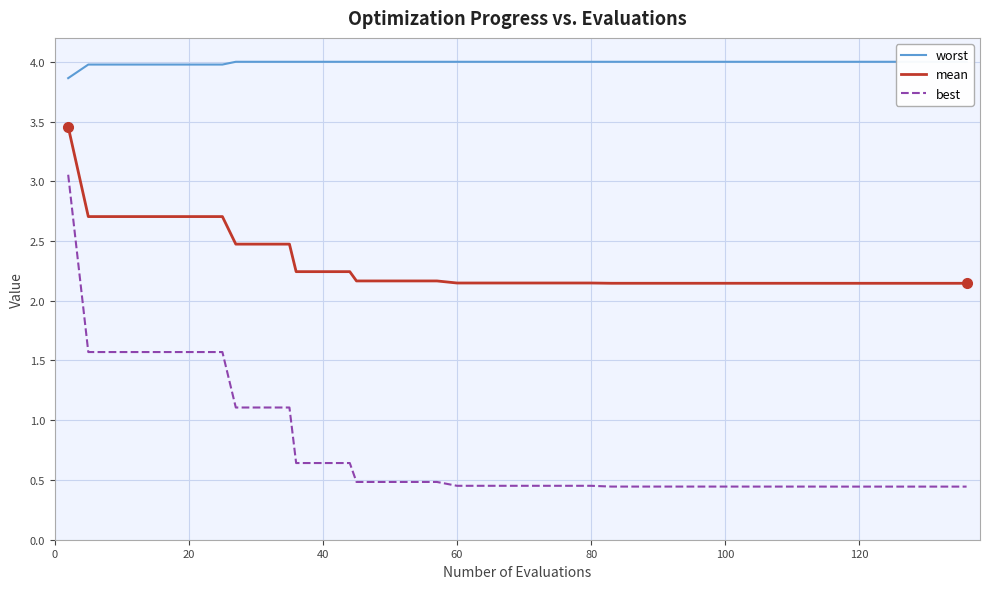

What is the minimum value for best?

0.4